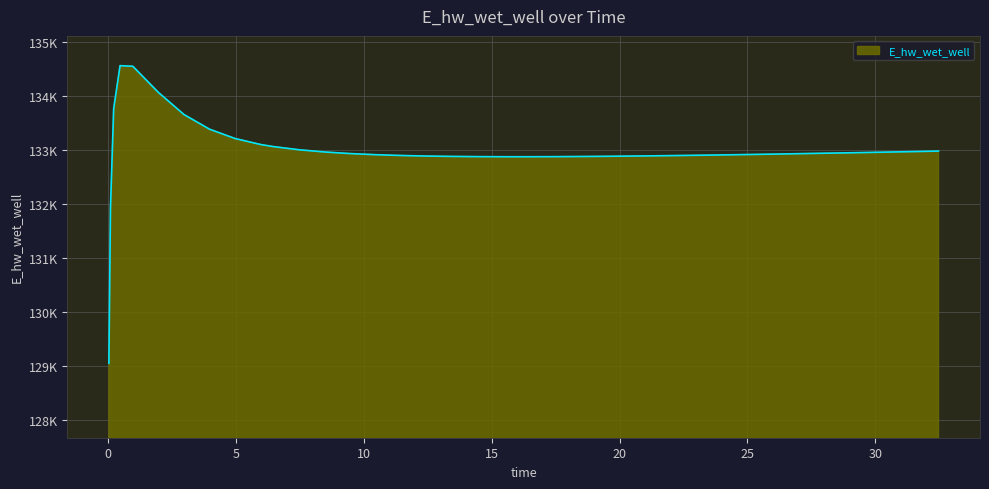

What is the smallest value displayed?

129042.3